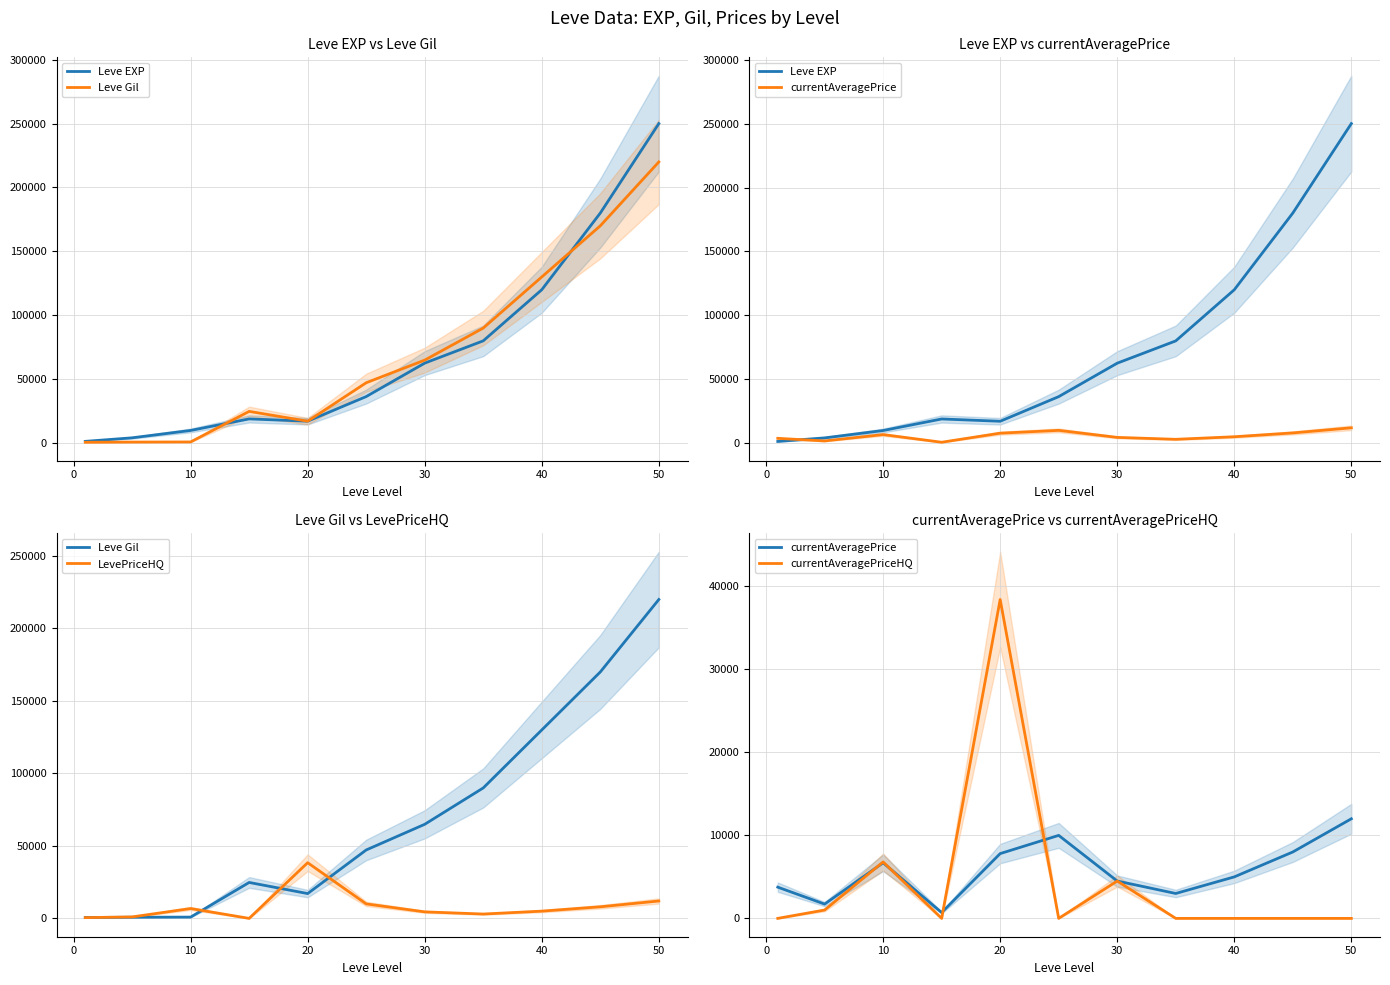

What is the difference between the maximum and minimum values in the currentAveragePrice series?

11298